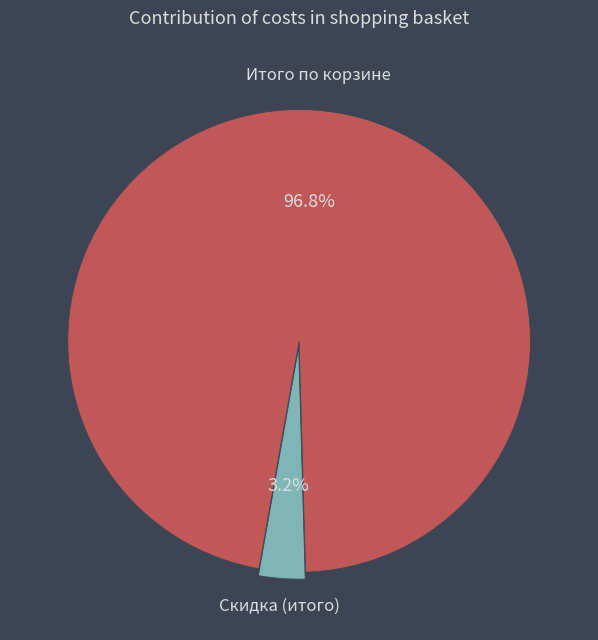

What is the majority slice?

Итого по корзине